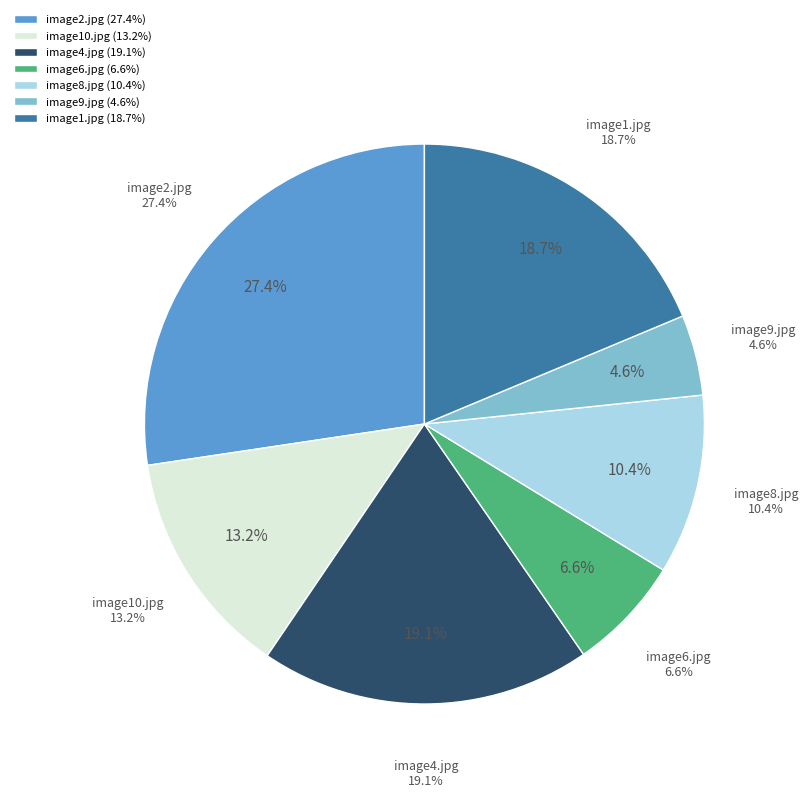

What percentage is the image10.jpg slice, to the nearest percent?

13%